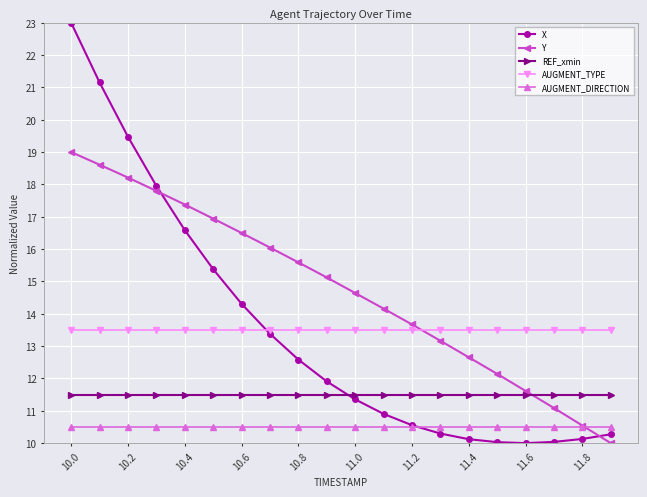

Reading left to right, transcribe all the data shown in this chart.

X: 23.0	21.2	19.5	18.0	16.6	15.4	14.3	13.4	12.6	11.9	11.4	10.9	10.6	10.3	10.1	10.0	10.0	10.0	10.1	10.3
Y: 19.0	18.6	18.2	17.8	17.4	16.9	16.5	16.0	15.6	15.1	14.6	14.2	13.7	13.2	12.7	12.1	11.6	11.1	10.5	10.0
REF_xmin: 11.5	11.5	11.5	11.5	11.5	11.5	11.5	11.5	11.5	11.5	11.5	11.5	11.5	11.5	11.5	11.5	11.5	11.5	11.5	11.5
AUGMENT_TYPE: 13.5	13.5	13.5	13.5	13.5	13.5	13.5	13.5	13.5	13.5	13.5	13.5	13.5	13.5	13.5	13.5	13.5	13.5	13.5	13.5
AUGMENT_DIRECTION: 10.5	10.5	10.5	10.5	10.5	10.5	10.5	10.5	10.5	10.5	10.5	10.5	10.5	10.5	10.5	10.5	10.5	10.5	10.5	10.5